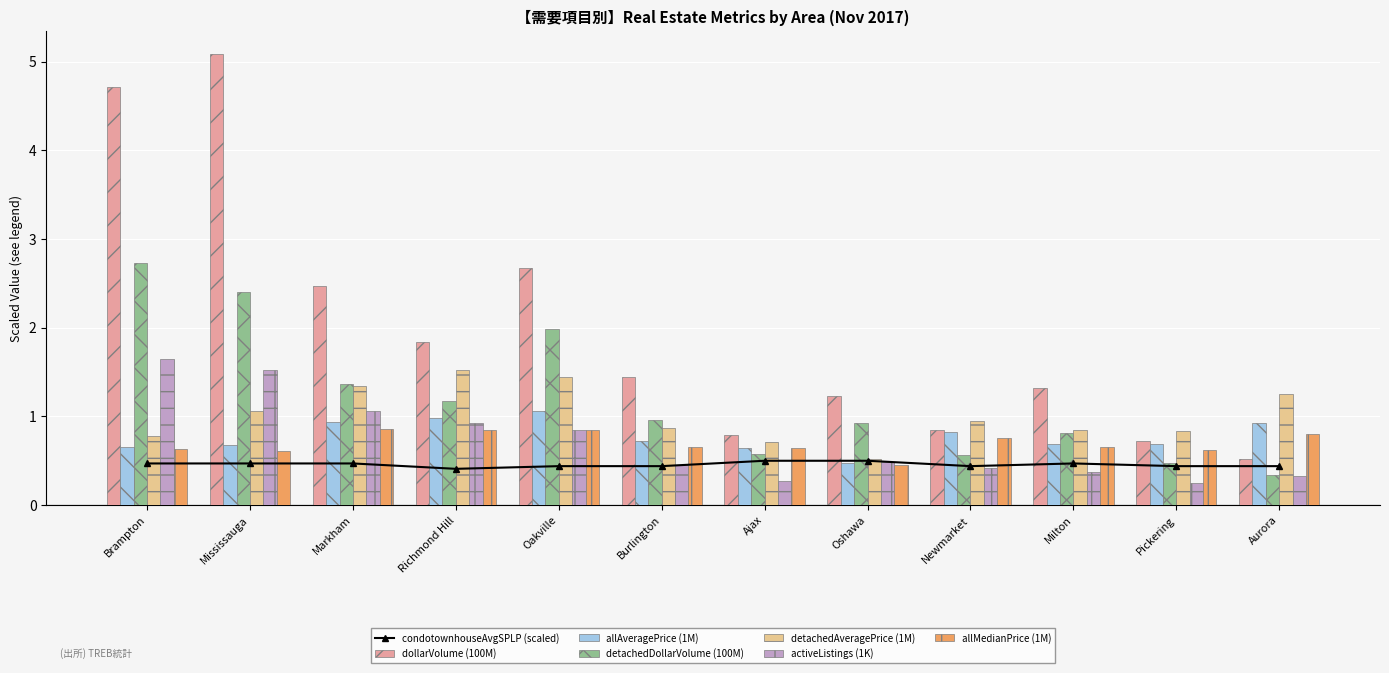

The allAveragePrice series shows 1.1 at Mississauga. True or false?

False